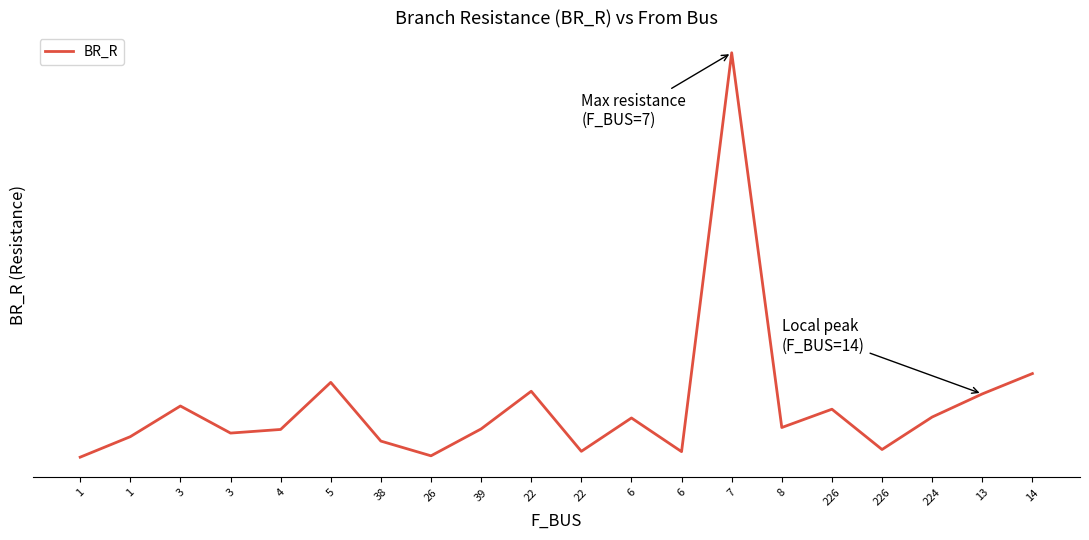

What is the change in value from 22 to 8?

+0.8